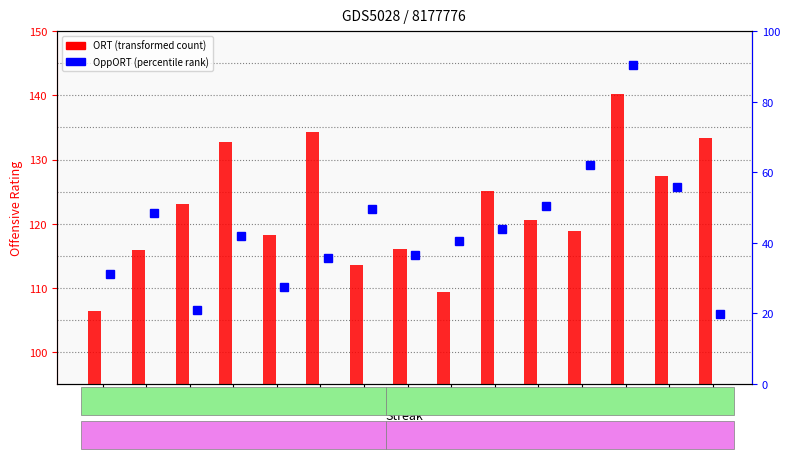

True or false: ORT has a value of 115.9 at -2.

True